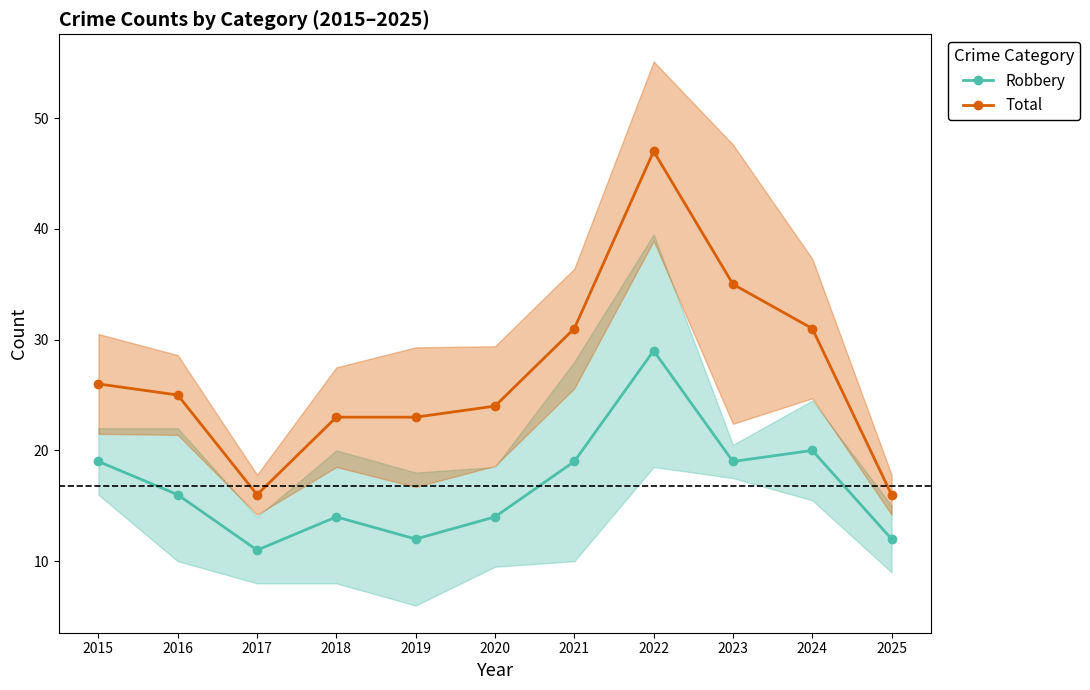

Which series has the largest total across all categories?

Total